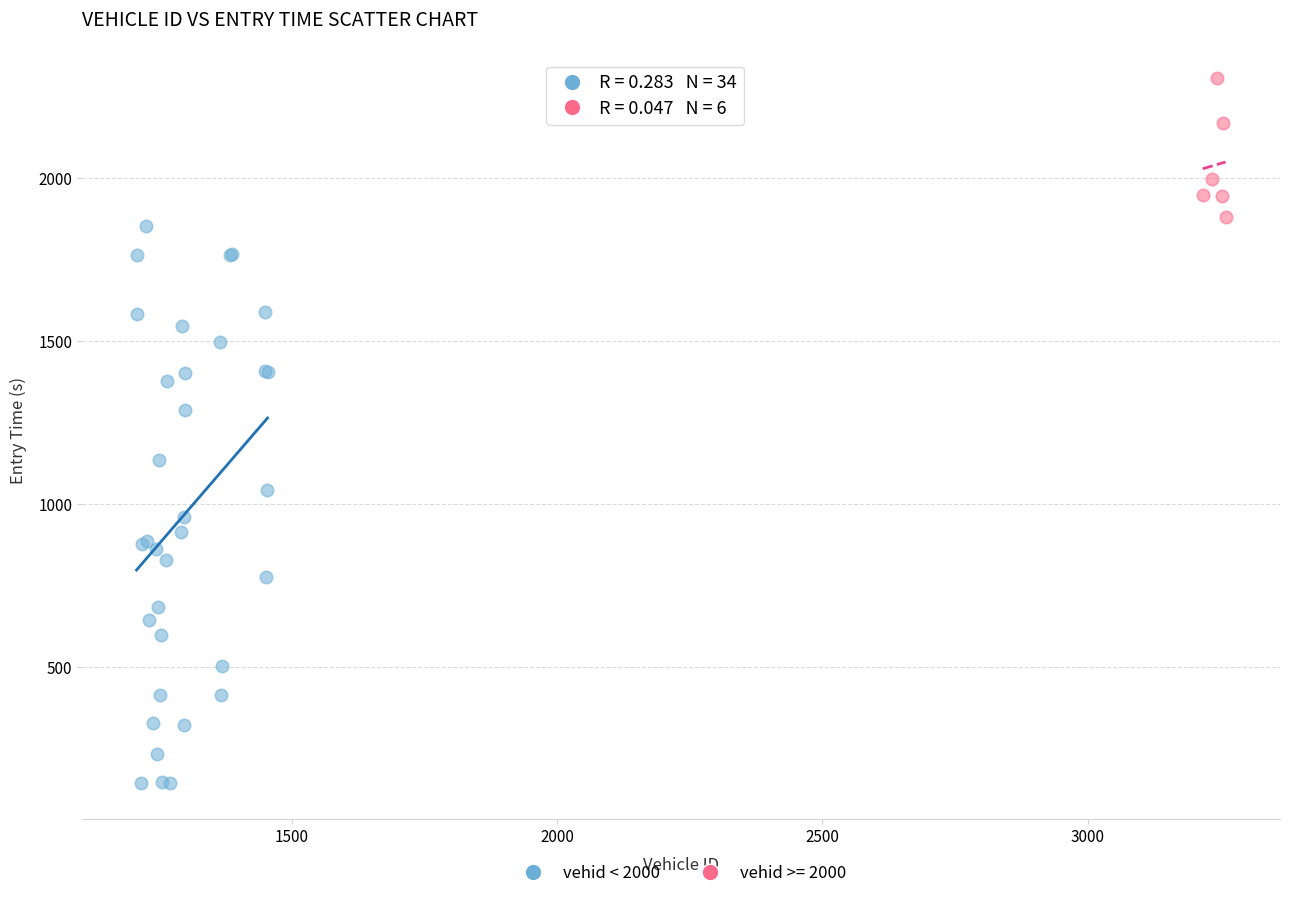

Which series has the widest spread of Y values?

vehid < 2000